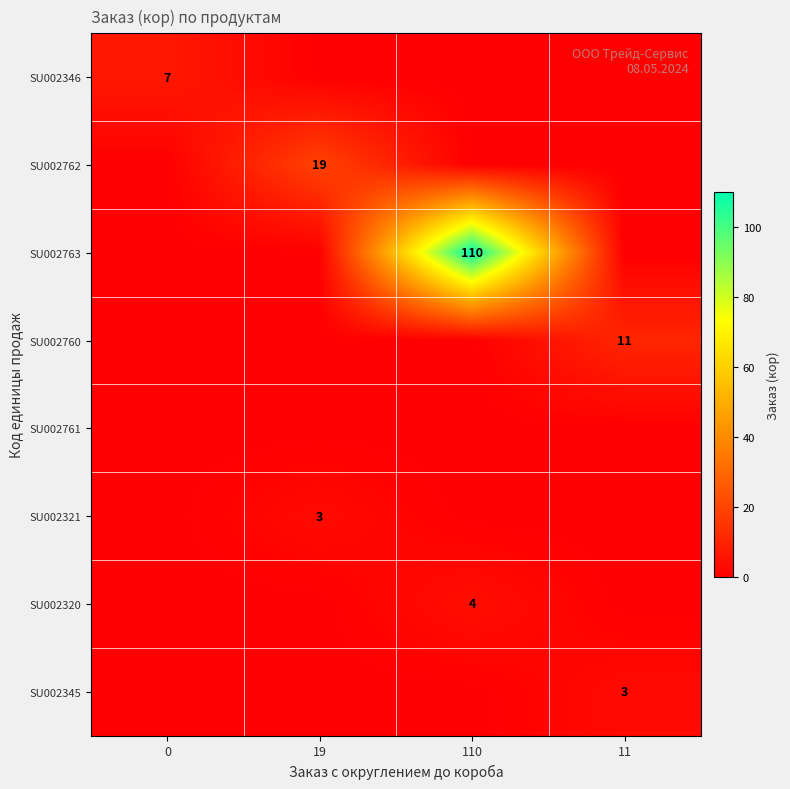

Is it true that SU002760 equals 5 at 11?

False